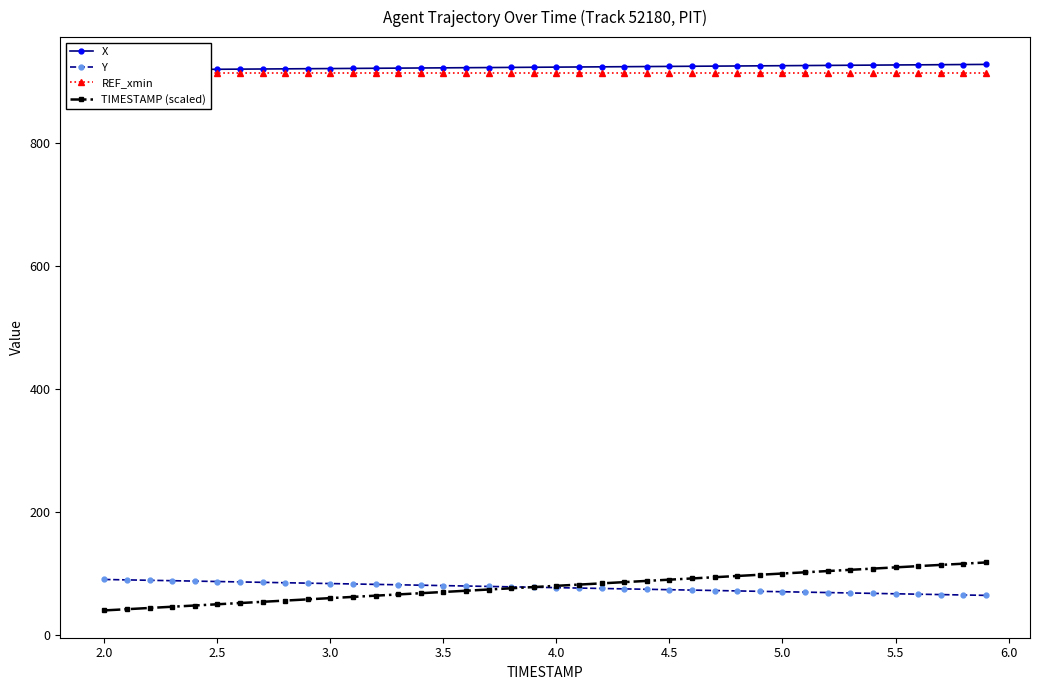

Count the number of data series in this chart.

4